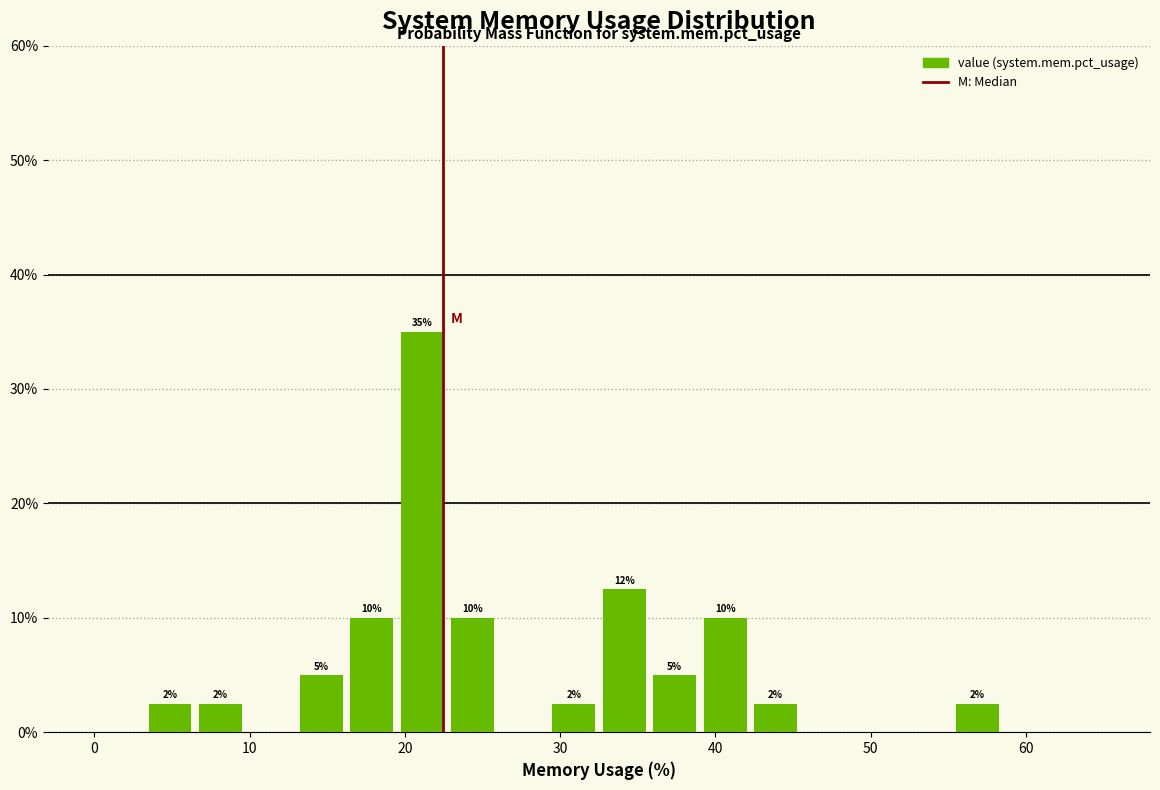

Read against the x-axis, roughly where is the centre of the tallest bar?

21